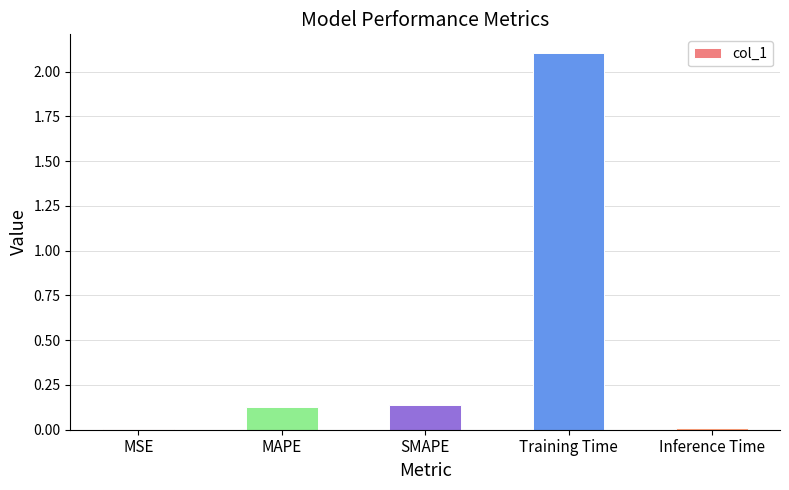

The value at Training Time is 1.3. True or false?

False